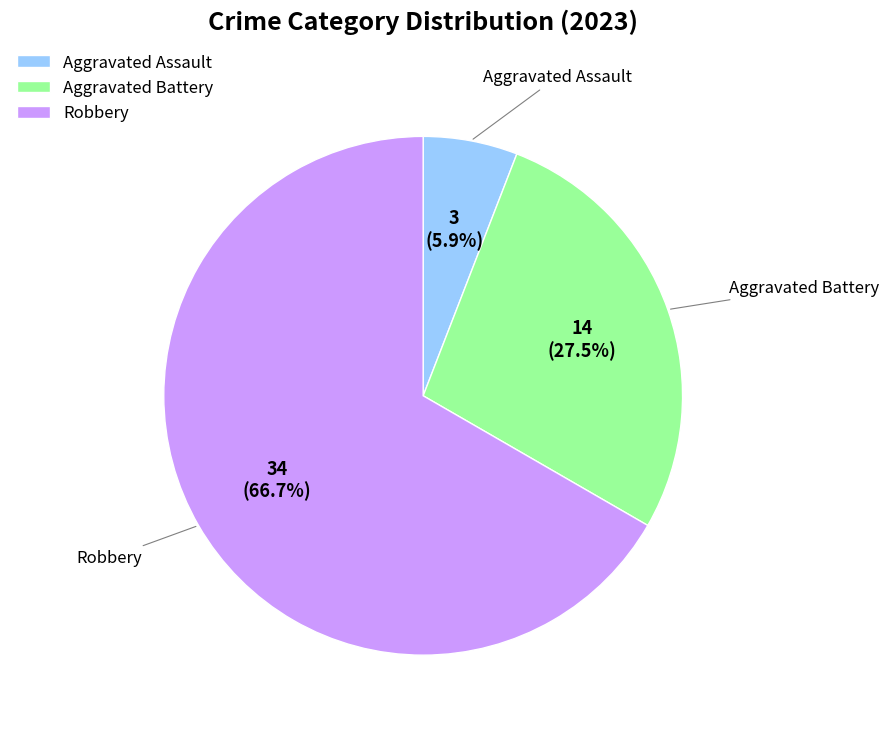

How many segments does this pie chart have?

3